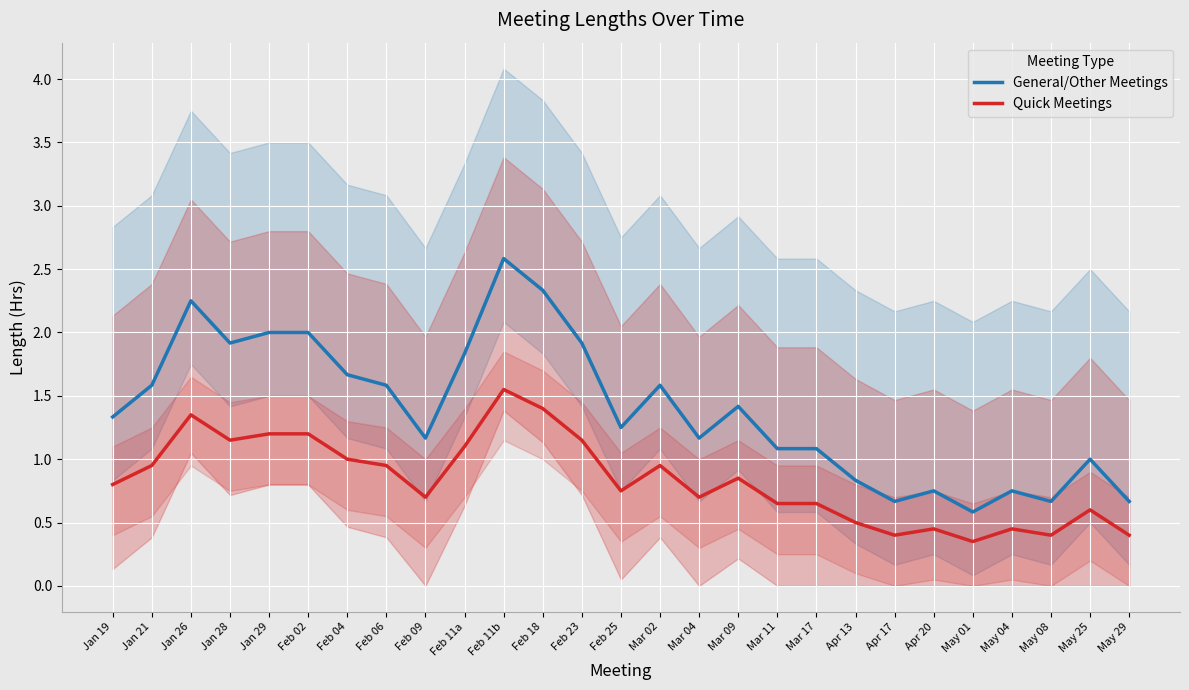

Rank the series at Jan 21 from highest to lowest value.

General/Other Meetings, Quick Meetings